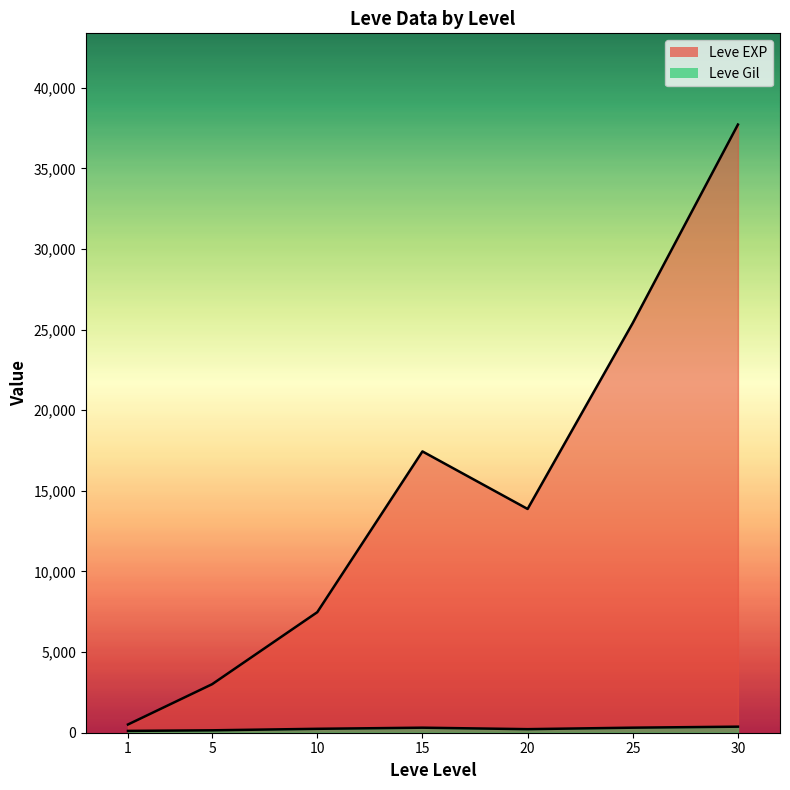

What is the minimum value for Leve EXP line?

510.2